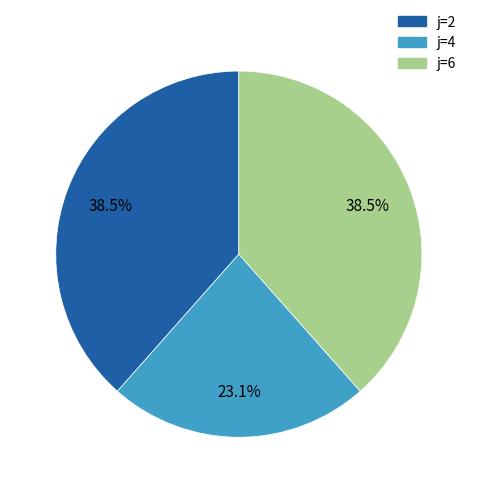

True or false: j=2 accounts for 50% of the total.

False